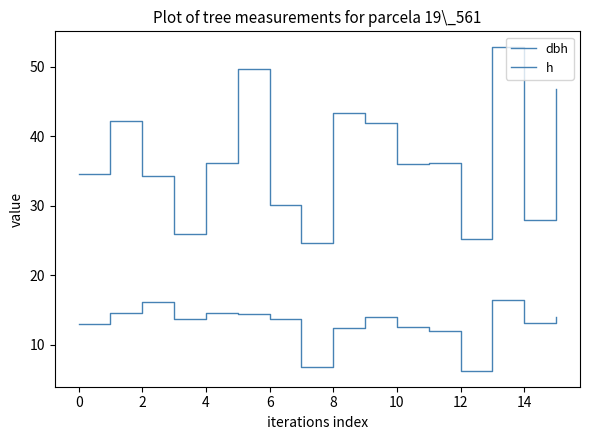

True or false: h and dbh intersect in this chart.

False